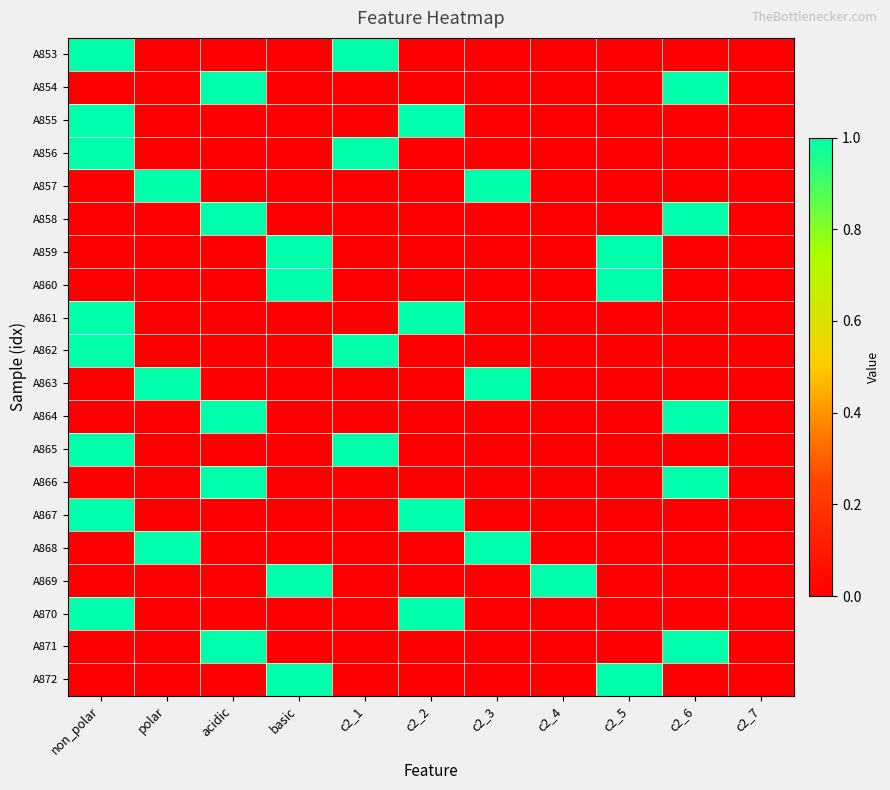

At non_polar, list the series in order from smallest to largest.

A854, A857, A858, A859, A860, A863, A864, A866, A868, A869, A871, A872, A853, A855, A856, A861, A862, A865, A867, A870